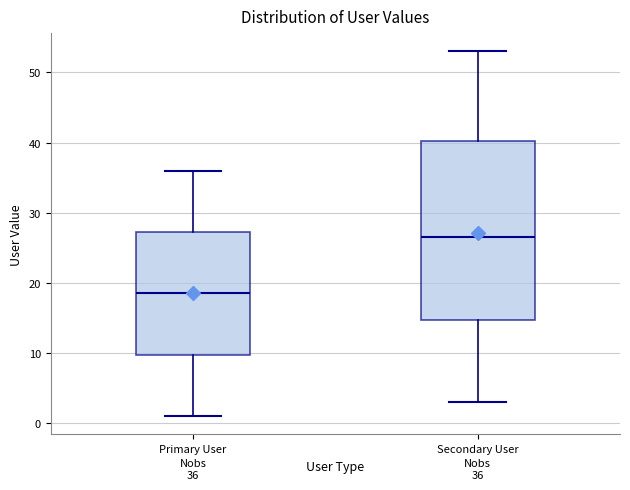

Which box has the lowest median line?

Primary User